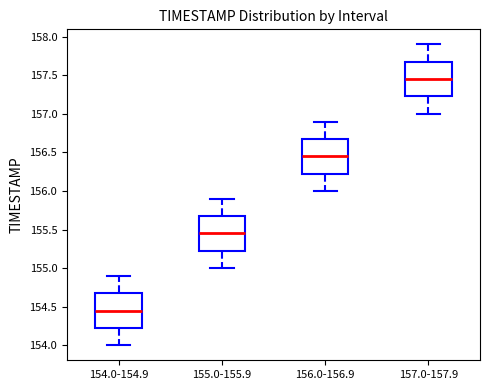

Reading left to right, transcribe this box plot: for each box, give where its median line is, the range the box spans, and where its two whiskers end, as read against the y-axis. The values are not printed on the chart, so give them approximately, as read against the axis.

154.0-154.9: median 154.45, box 154.25 to 154.70, whiskers 154.00 to 154.90
155.0-155.9: median 155.45, box 155.25 to 155.70, whiskers 155.00 to 155.90
156.0-156.9: median 156.45, box 156.25 to 156.70, whiskers 156.00 to 156.90
157.0-157.9: median 157.45, box 157.25 to 157.70, whiskers 157.00 to 157.90